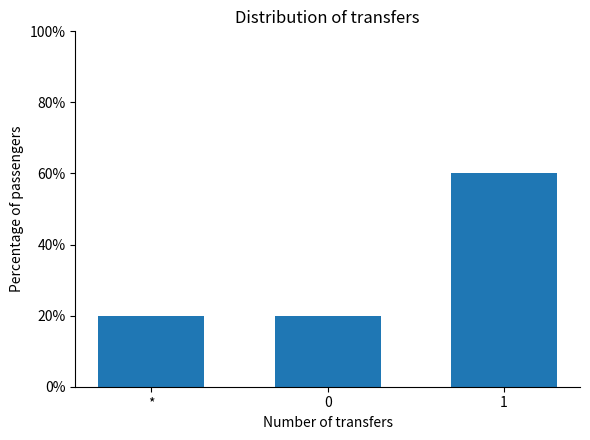

Does the chart contain any negative values?

No